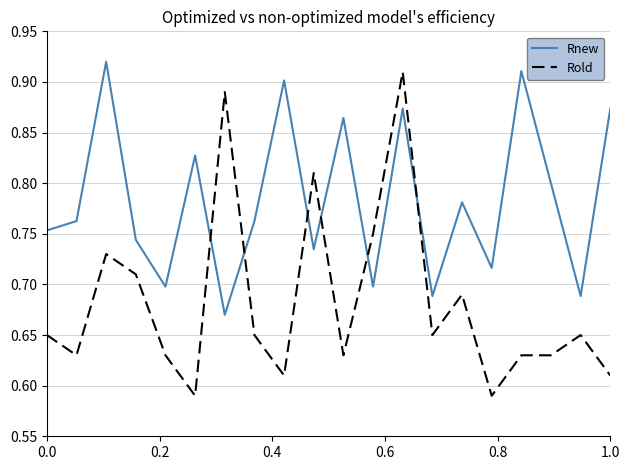

Does the chart have visible grid lines?

Yes